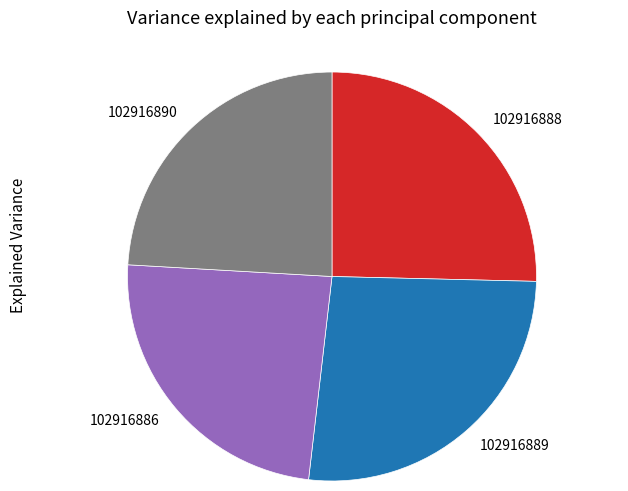

Approximately how many times larger is the value at 102916888 compared to 102916886?

1.1